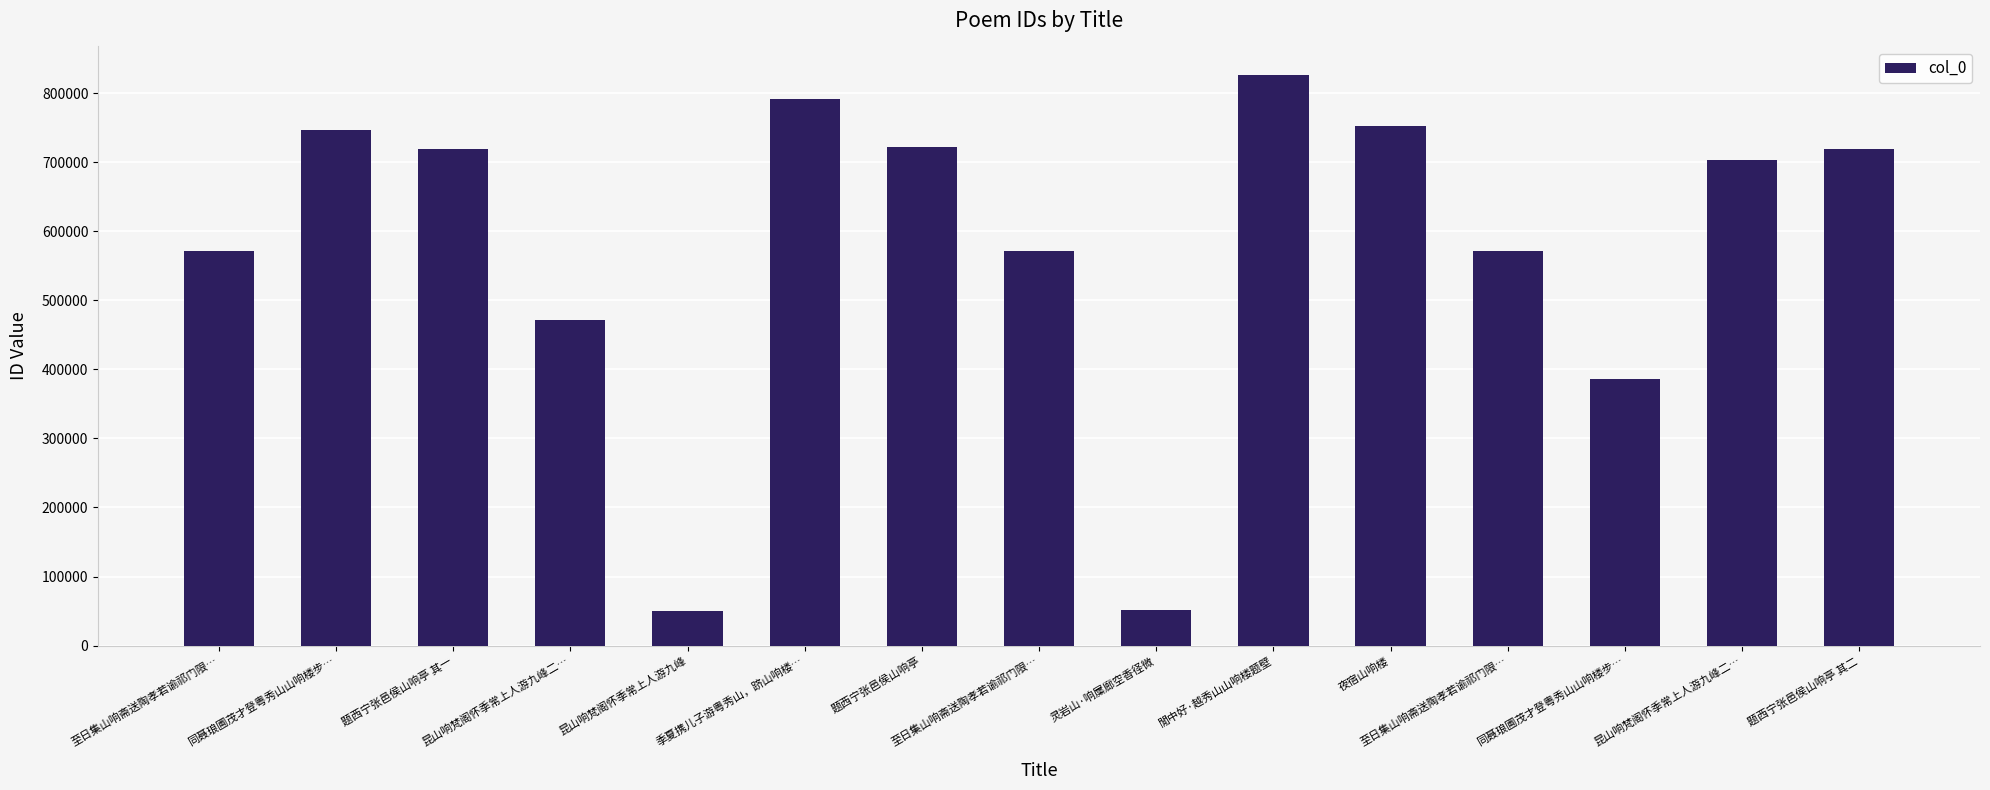

How many distinct data groups are displayed?

1